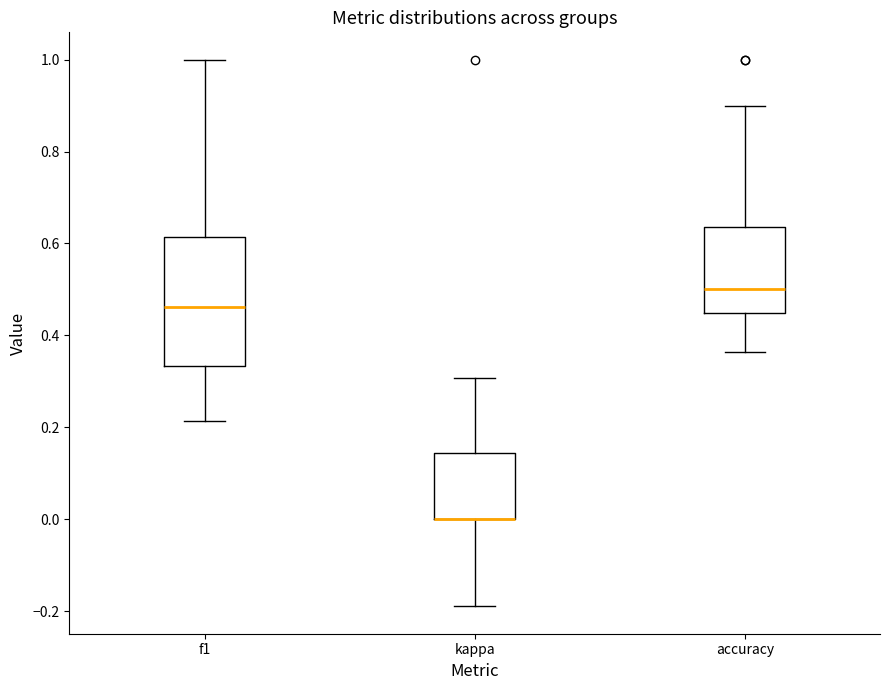

Where does the lower whisker of the box for kappa end on the y-axis? The values are not printed on the chart, so give them approximately, as read against the axis.

-0.18